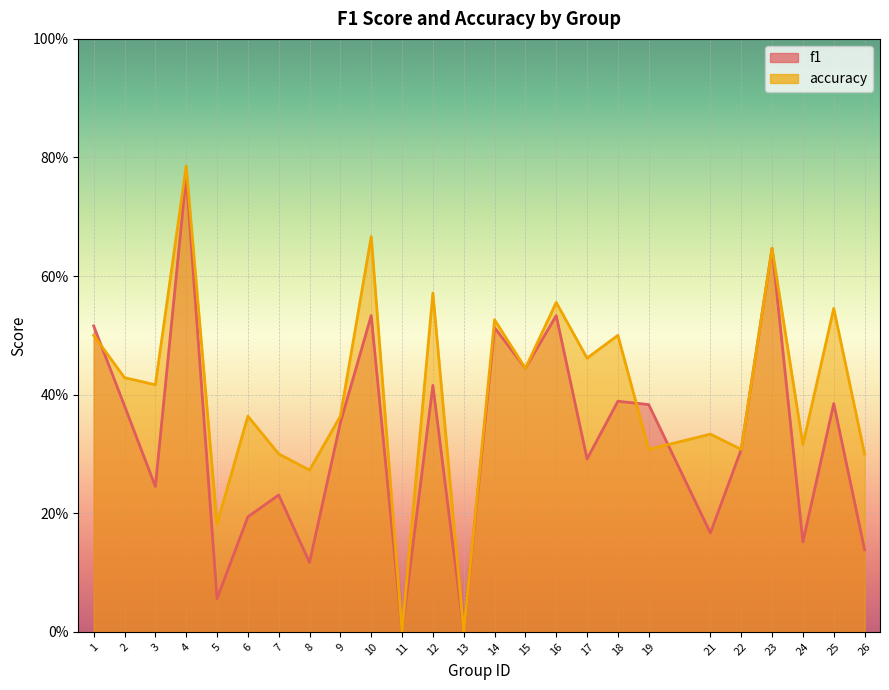

Count the number of data series in this chart.

2